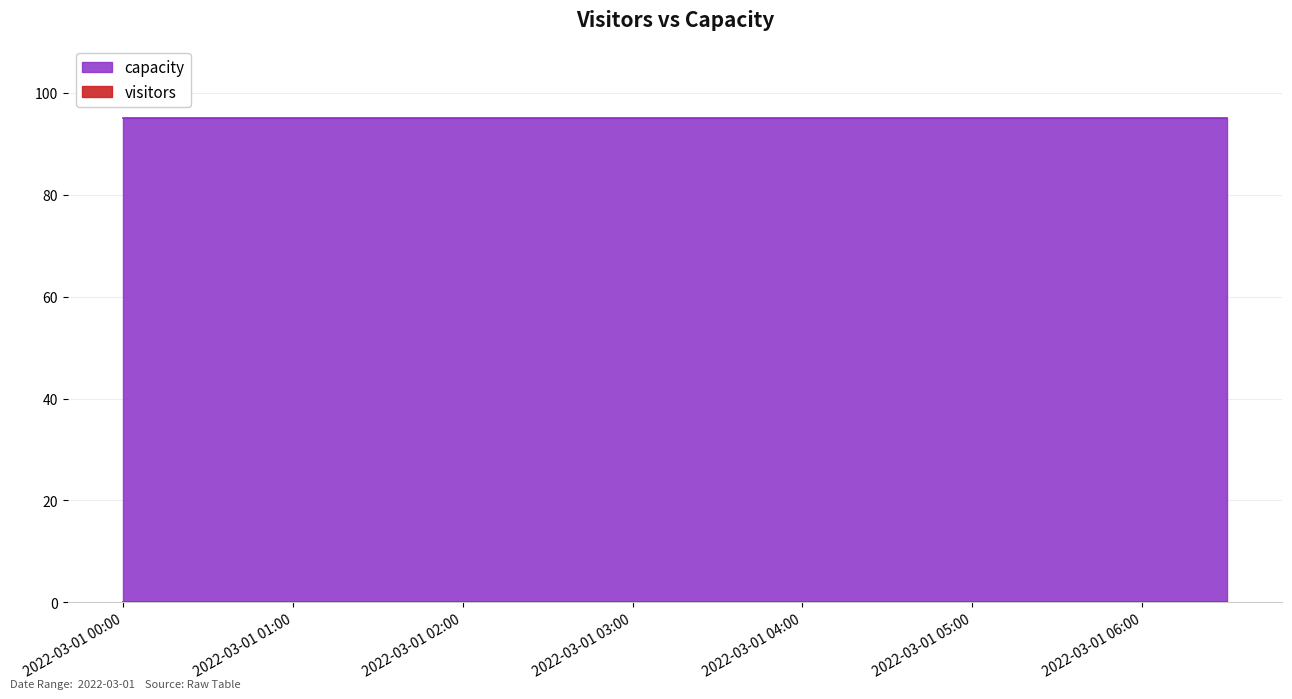

Where is visitors nearest to the value -25?

2022-03-01 00:00